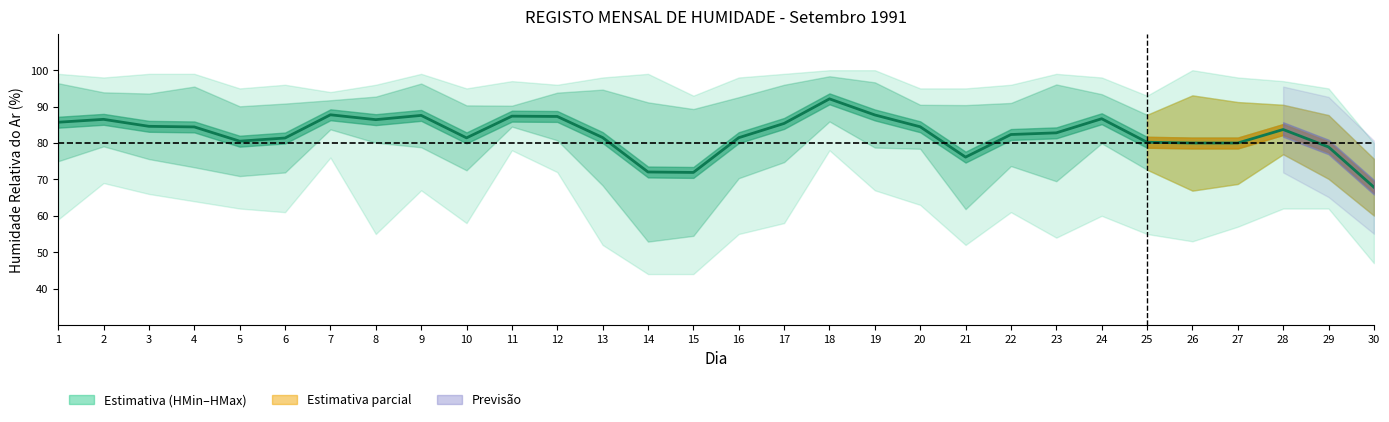

Does the chart display data point markers on the line(s)?

No